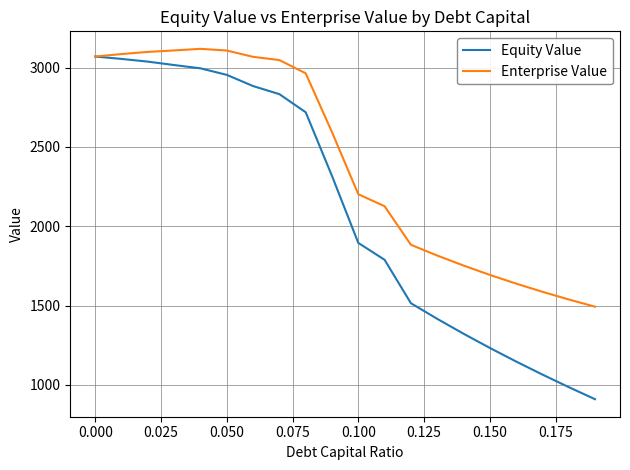

Which series has the largest total across all categories?

Enterprise Value